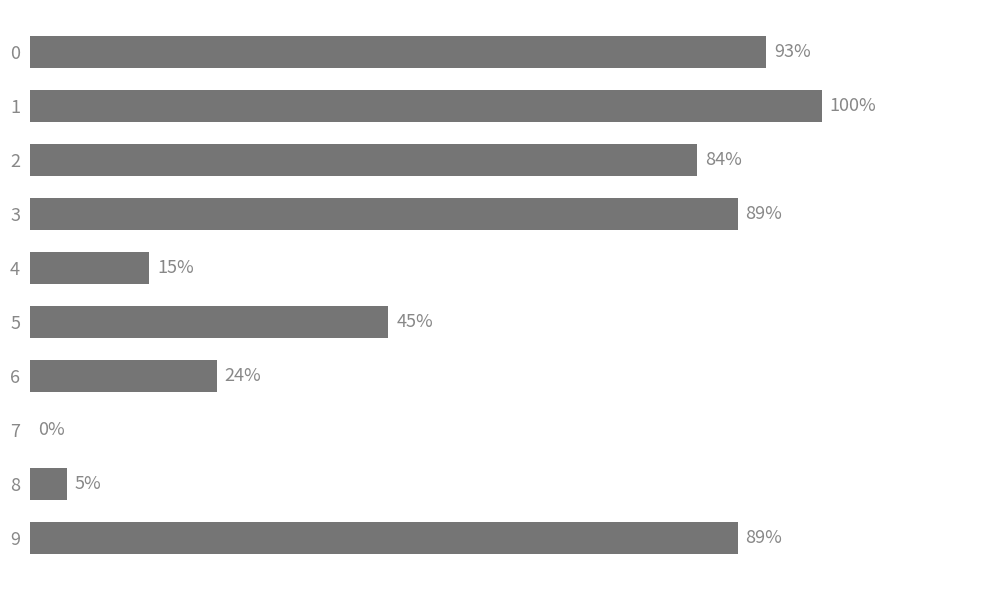

Are the bars horizontal?

Yes